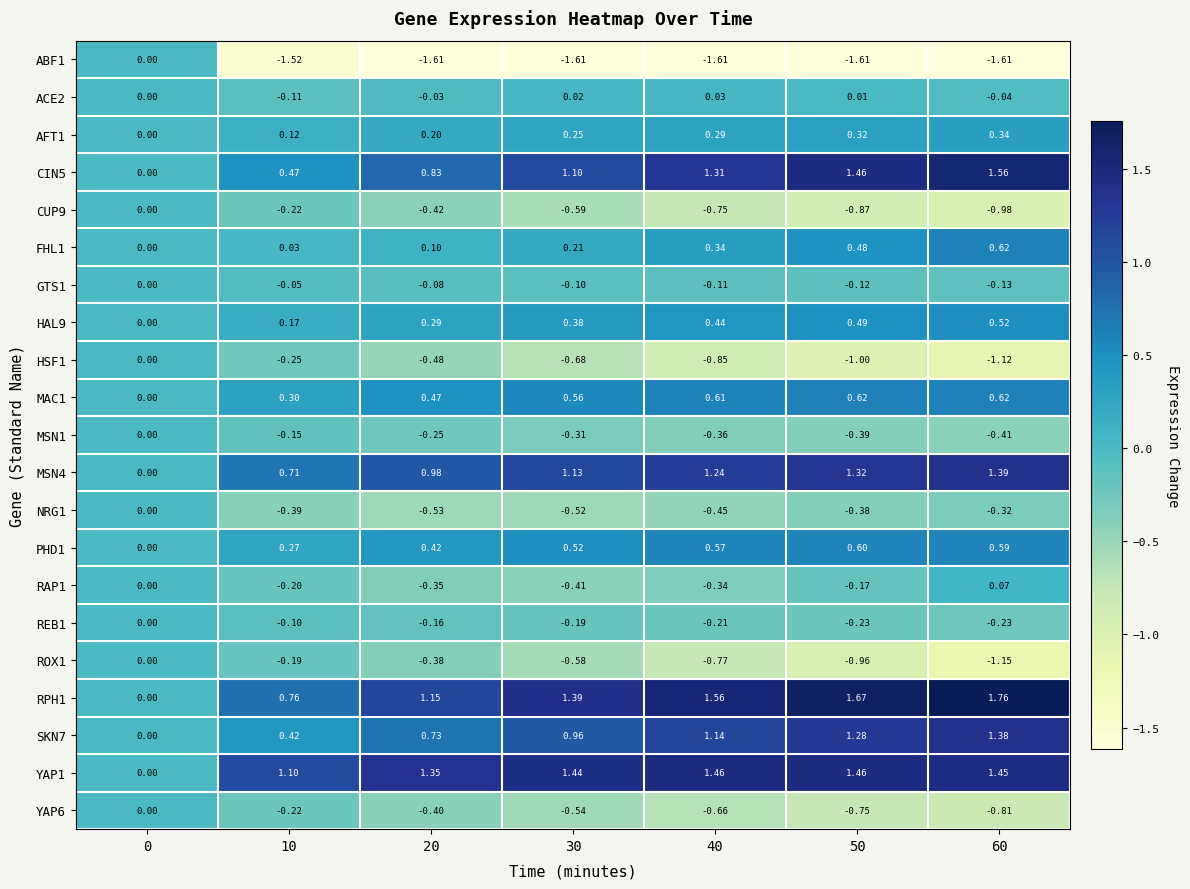

Is the value of MAC1 at 40 greater than the value of MSN1 at 50?

Yes